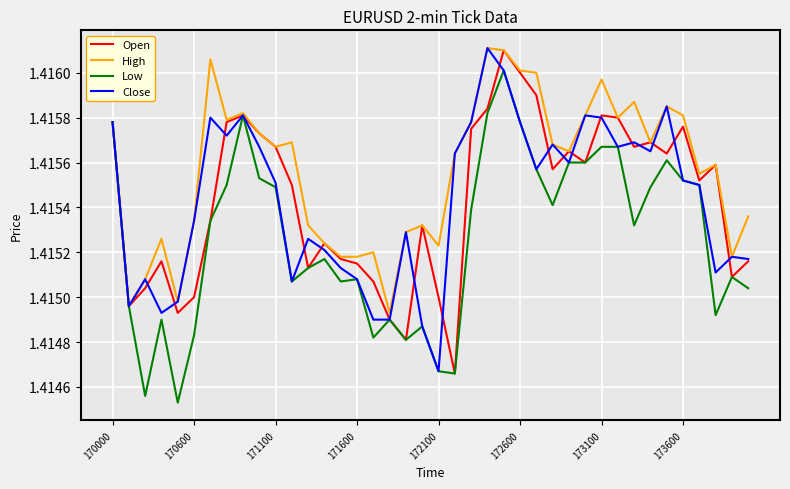

Count the number of data series in this chart.

4